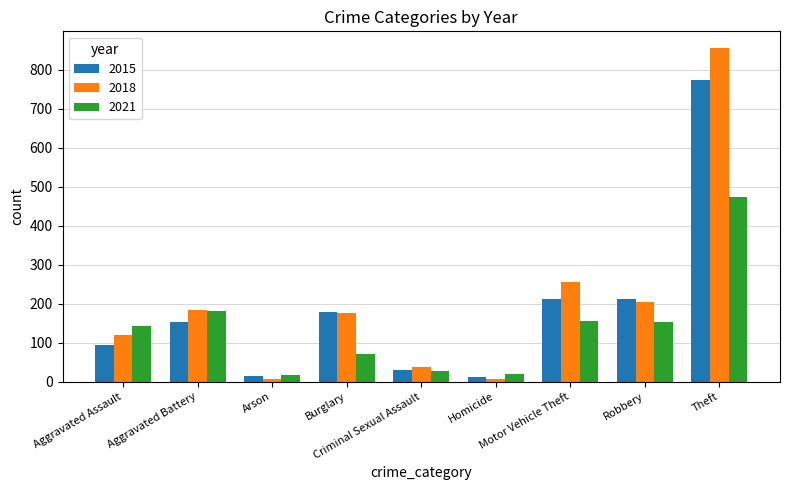

What is the difference between the maximum and minimum values in the 2015 series?

761